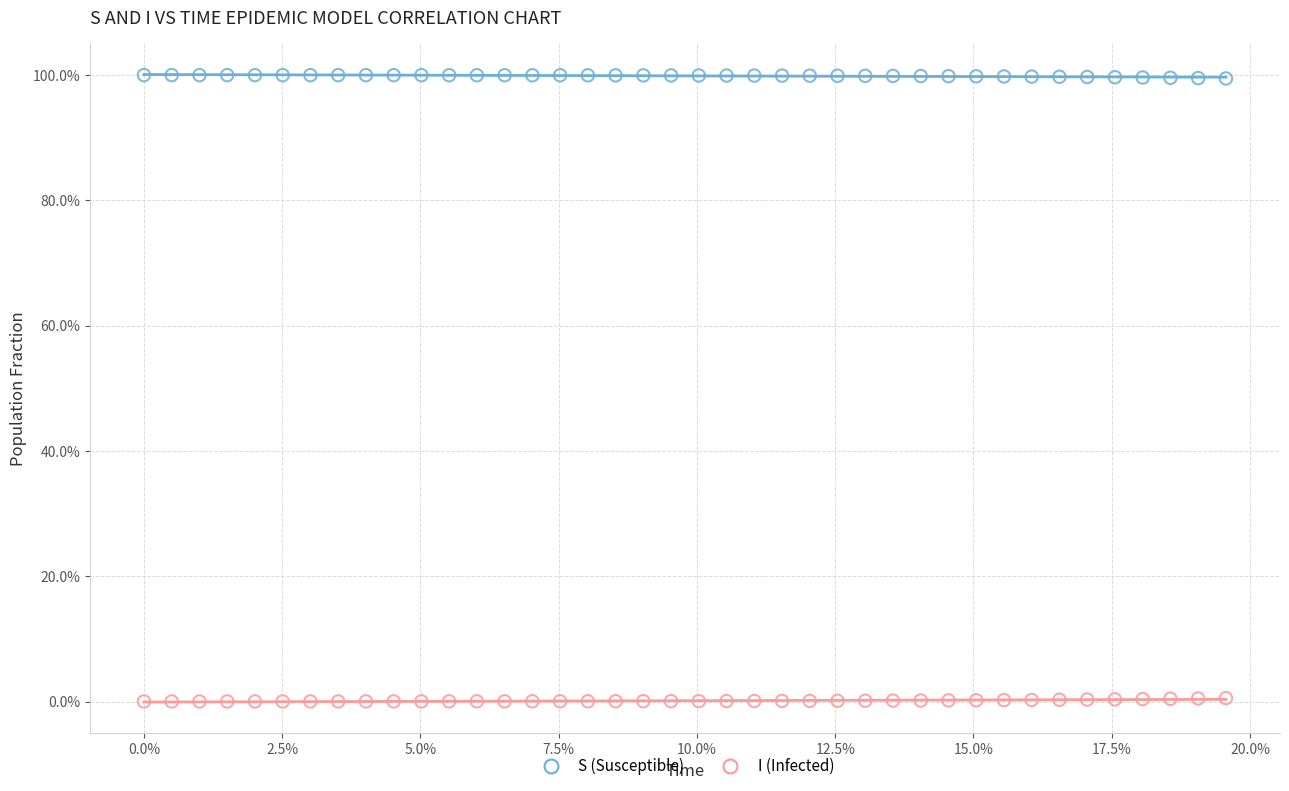

Which series contains the highest Y value?

S (Susceptible)